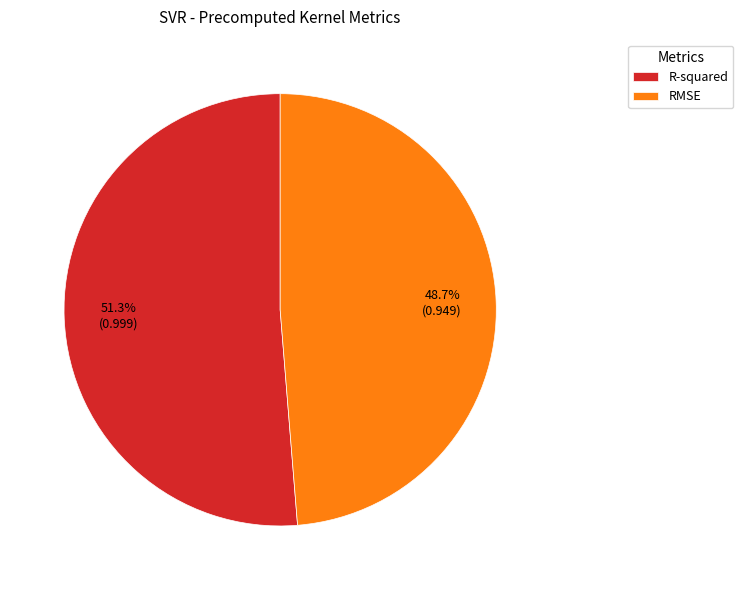

Is the sum of R-squared and RMSE greater than half?

Yes